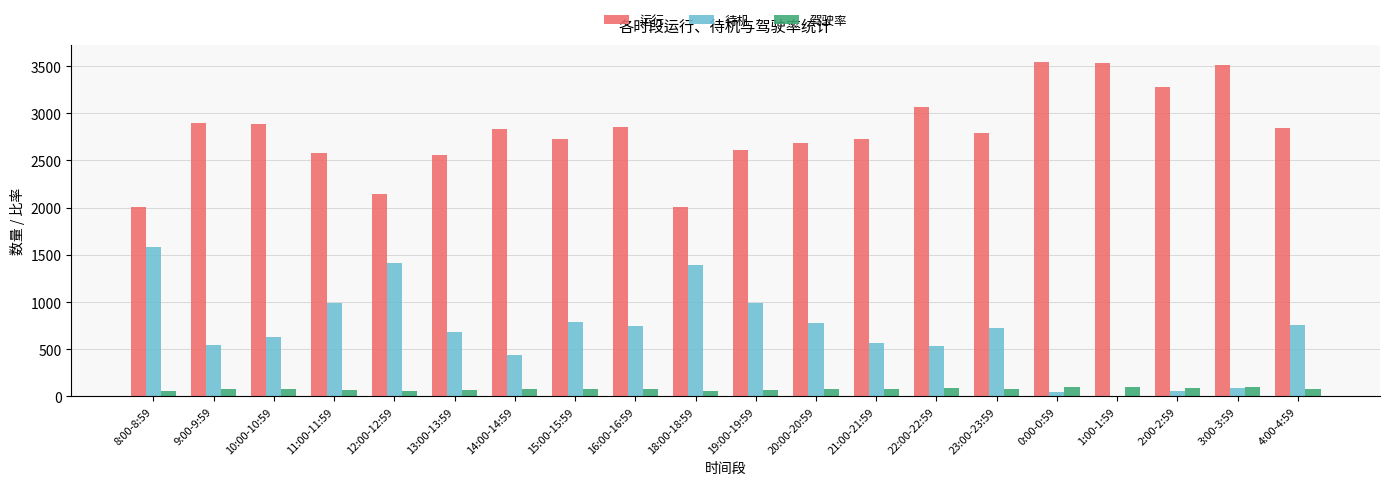

Are the bars grouped side by side (vs. stacked)?

Yes